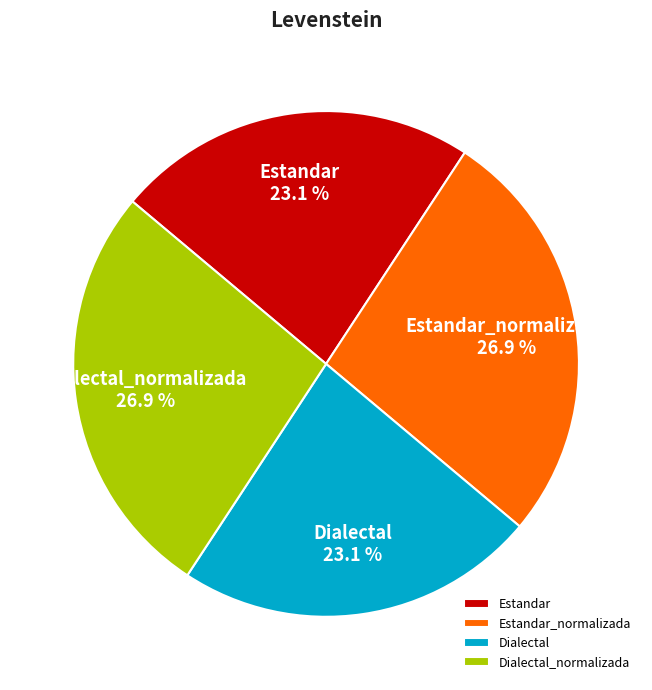

To the nearest percent, what is the average slice percentage?

25%